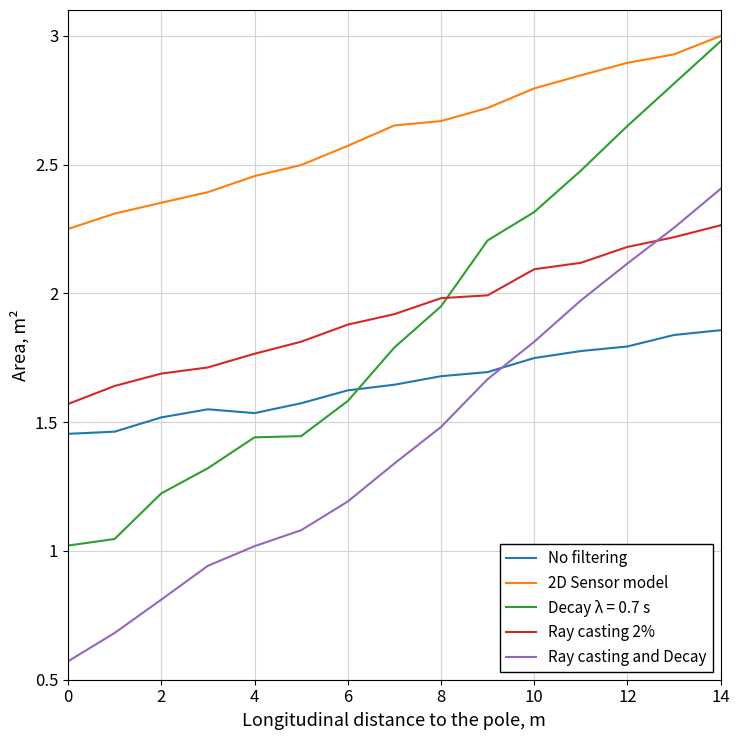

Is this an area chart (filled region under the line)?

No